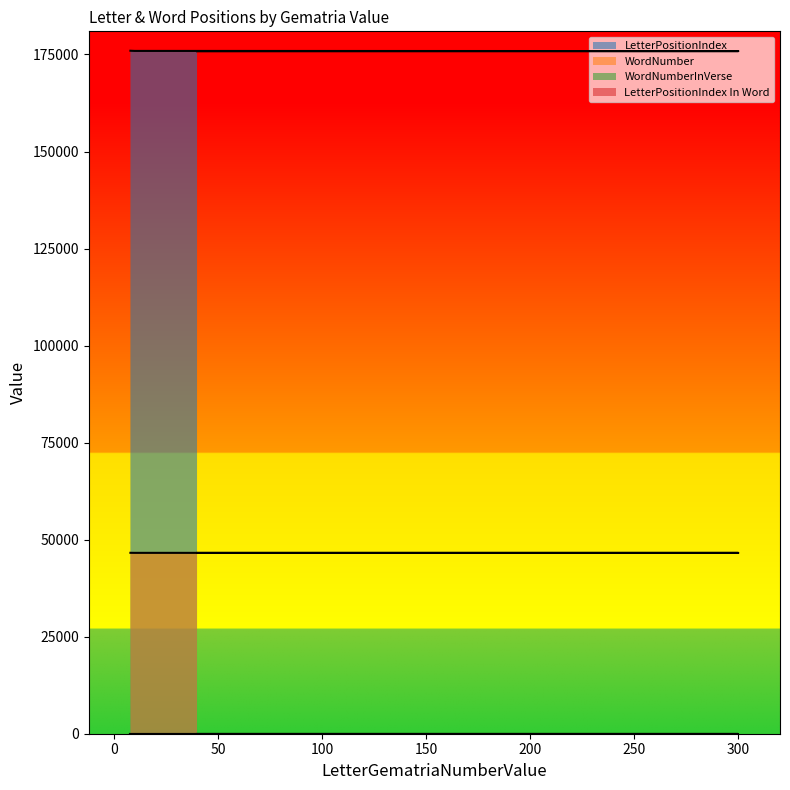

True or false: LetterPositionIndex In Word has a value of 0.0 at 10.

True